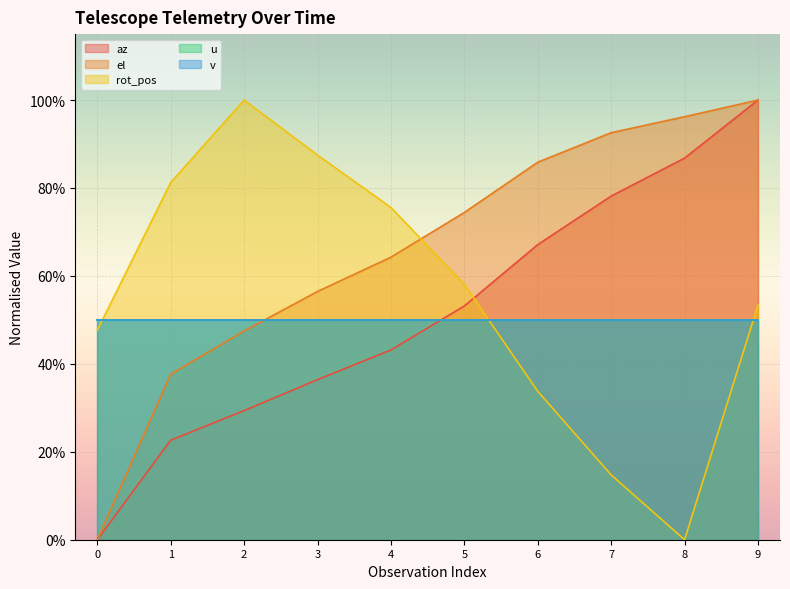

How many categories are shown in the chart?

10